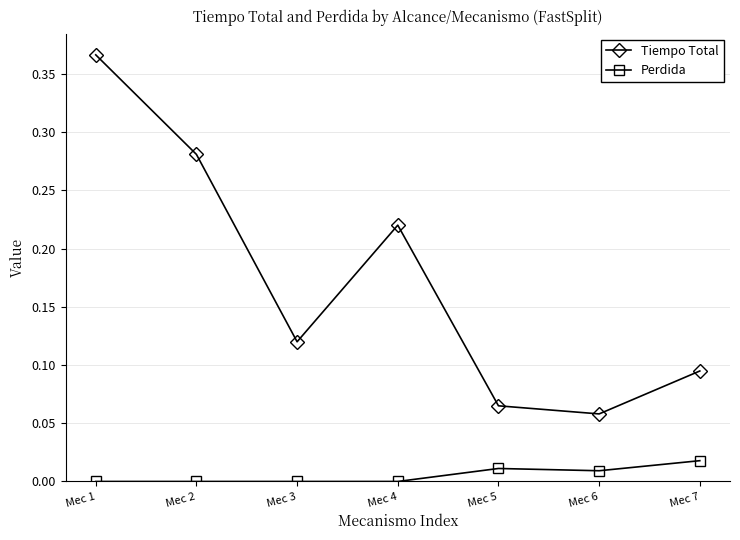

At which category does Tiempo Total reach its first local peak?

Mec 4